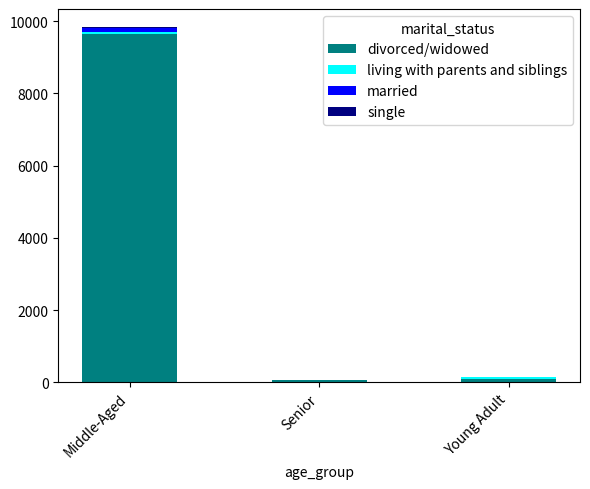

Which category has the highest value in the divorced/widowed series?

Middle-Aged